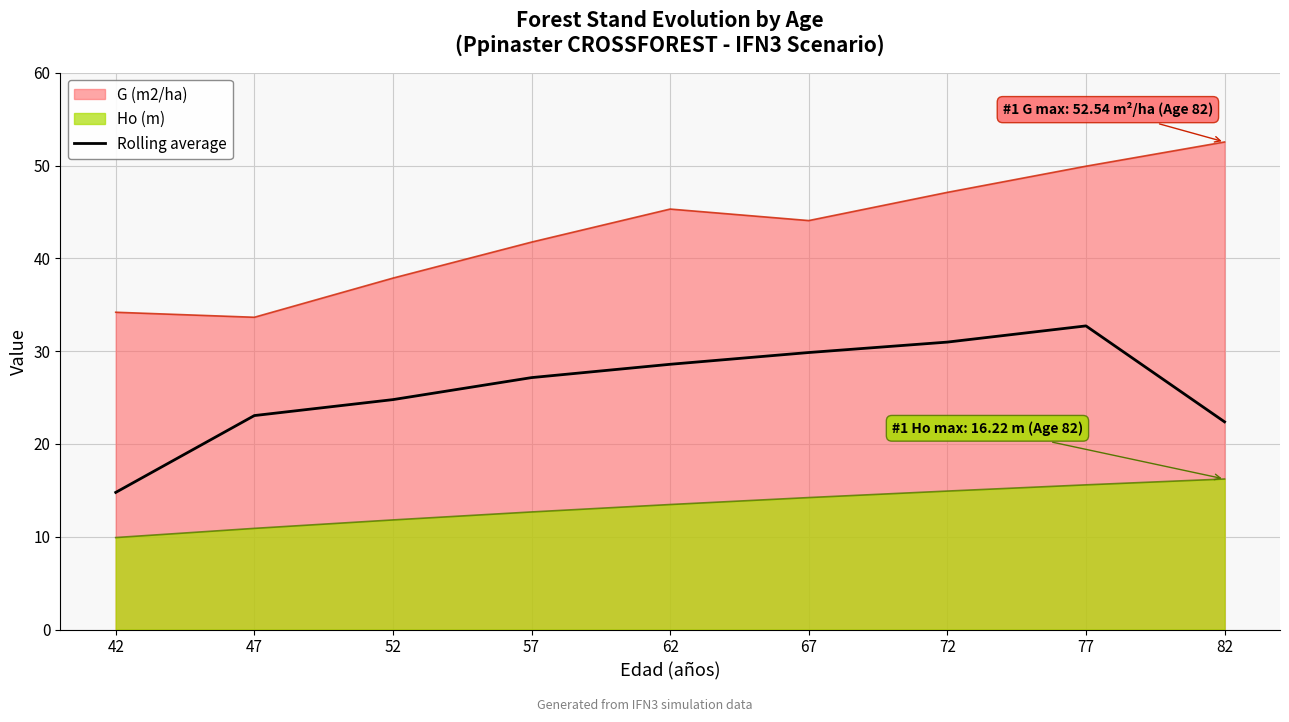

Is it true that the value at 57 is 12.4?

False